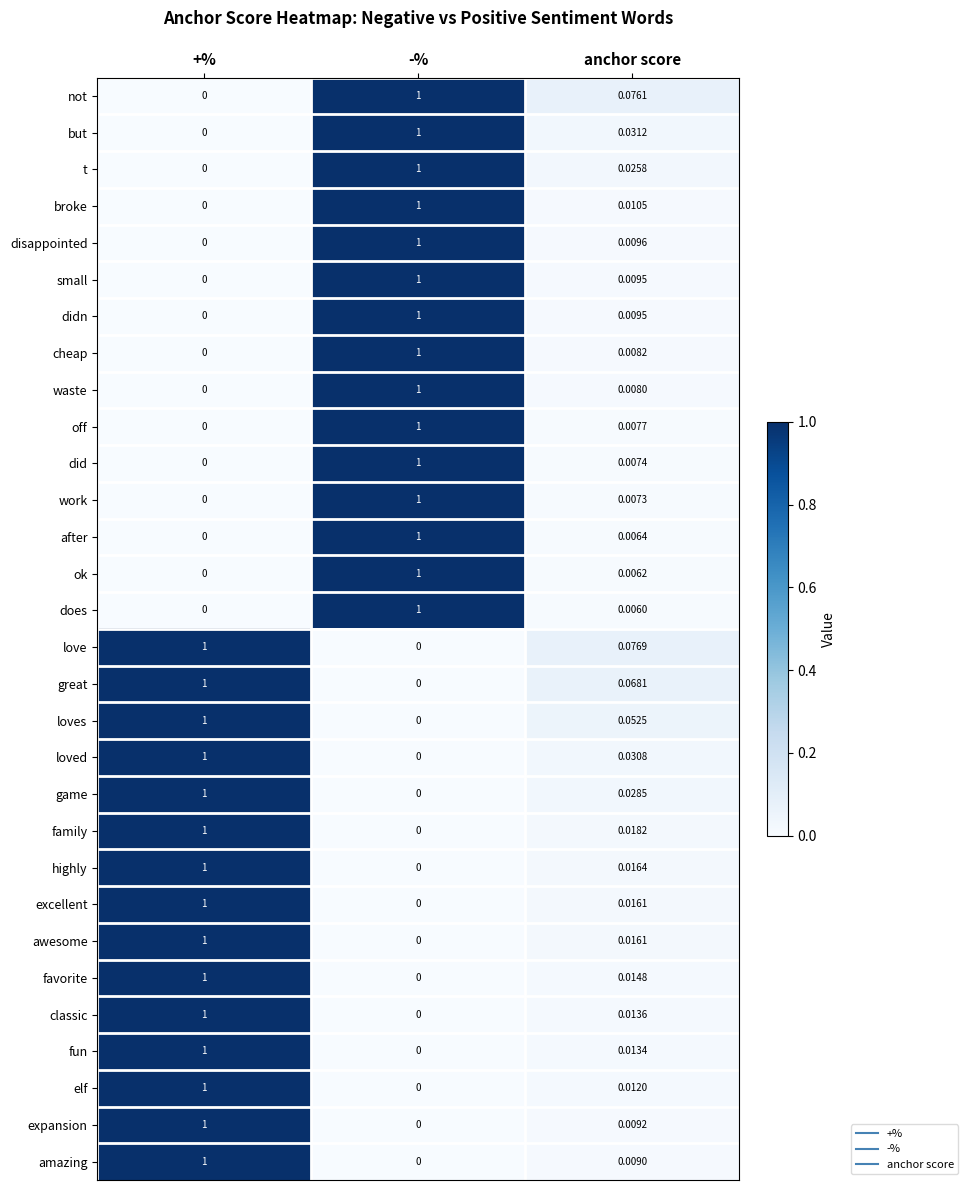

Rank the categories by excellent value from highest to lowest.

+%, anchor score, -%